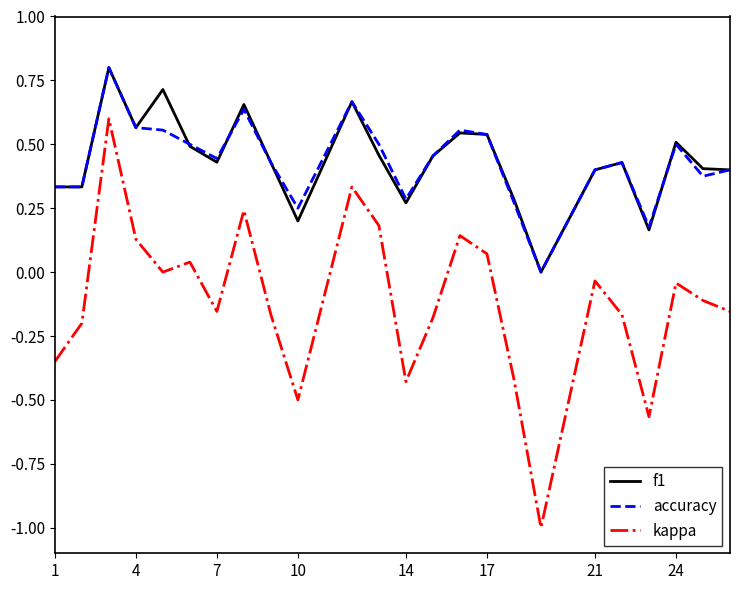

Which series has the widest spread of values?

kappa